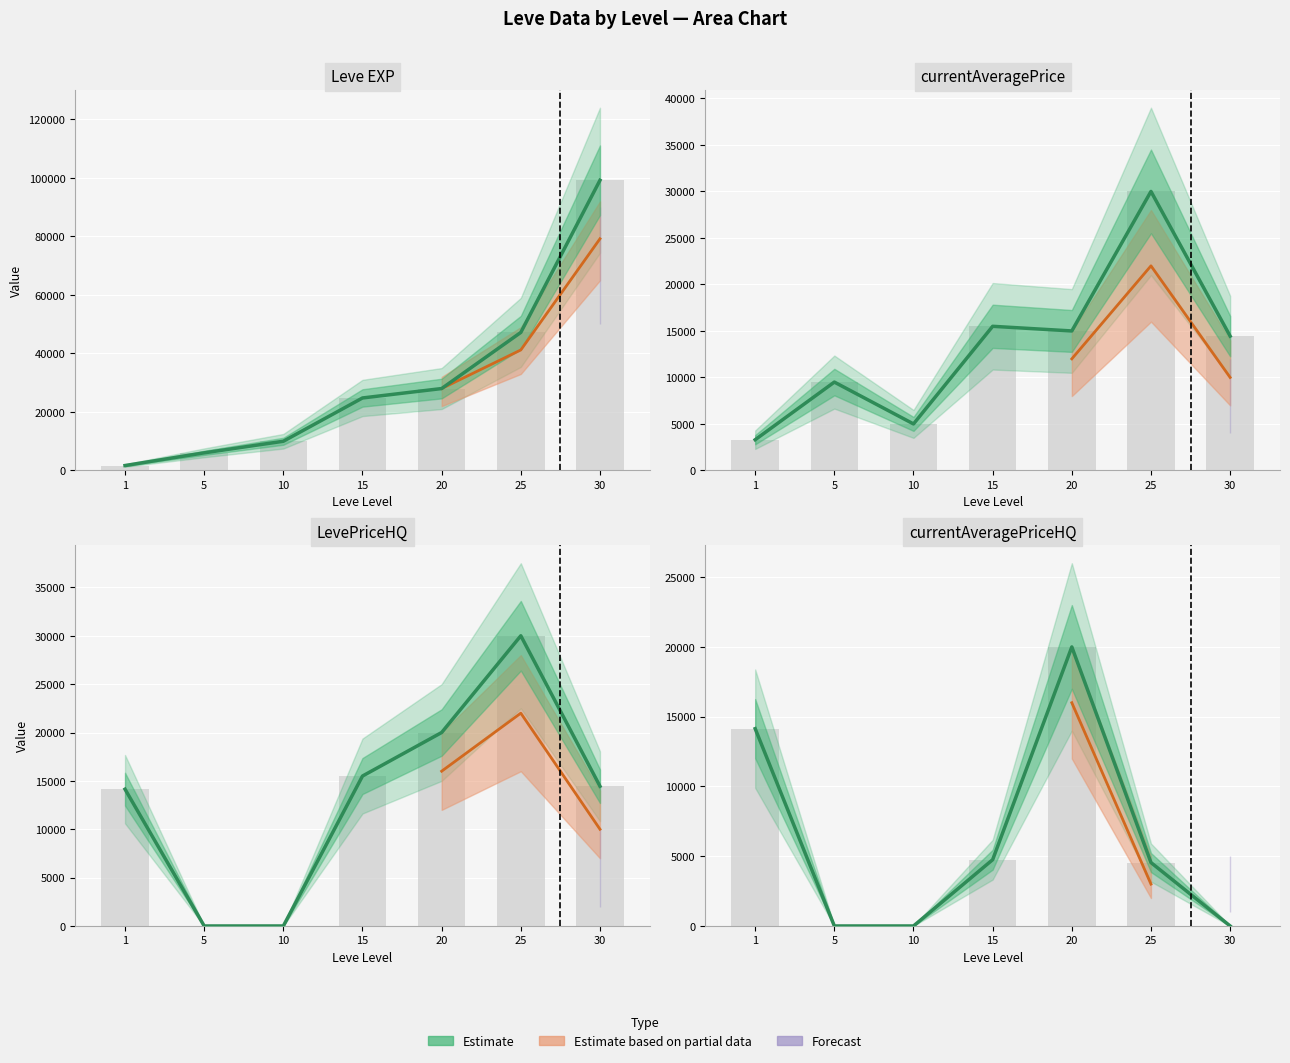

At which label does LevePriceHQ reach its peak?

25